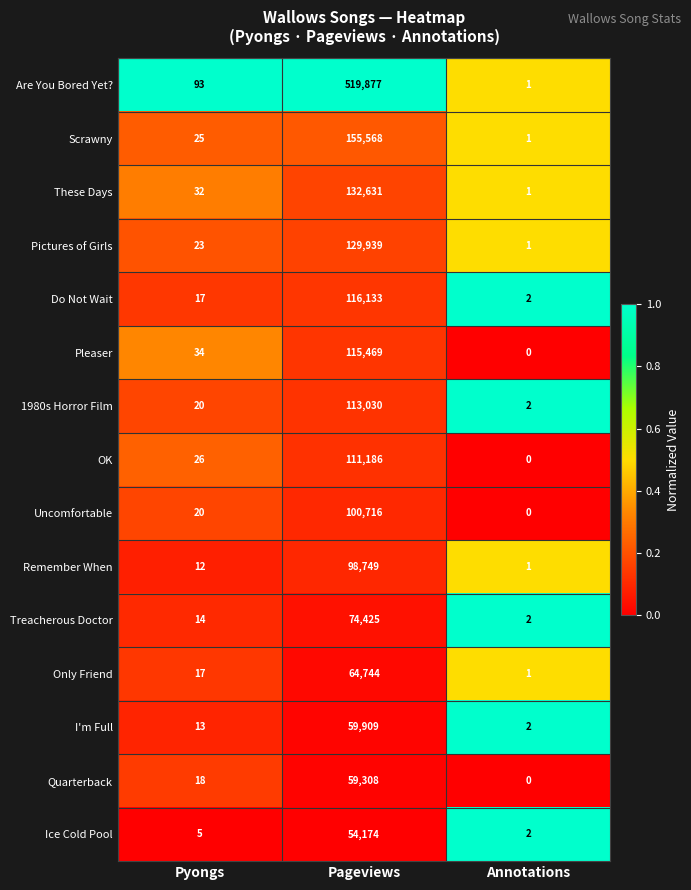

How many data points does each series have?

3